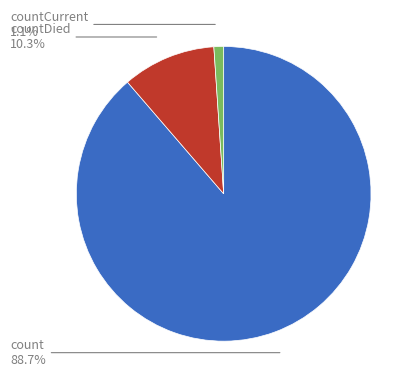

Which has a higher value, countDied or countCurrent?

countDied